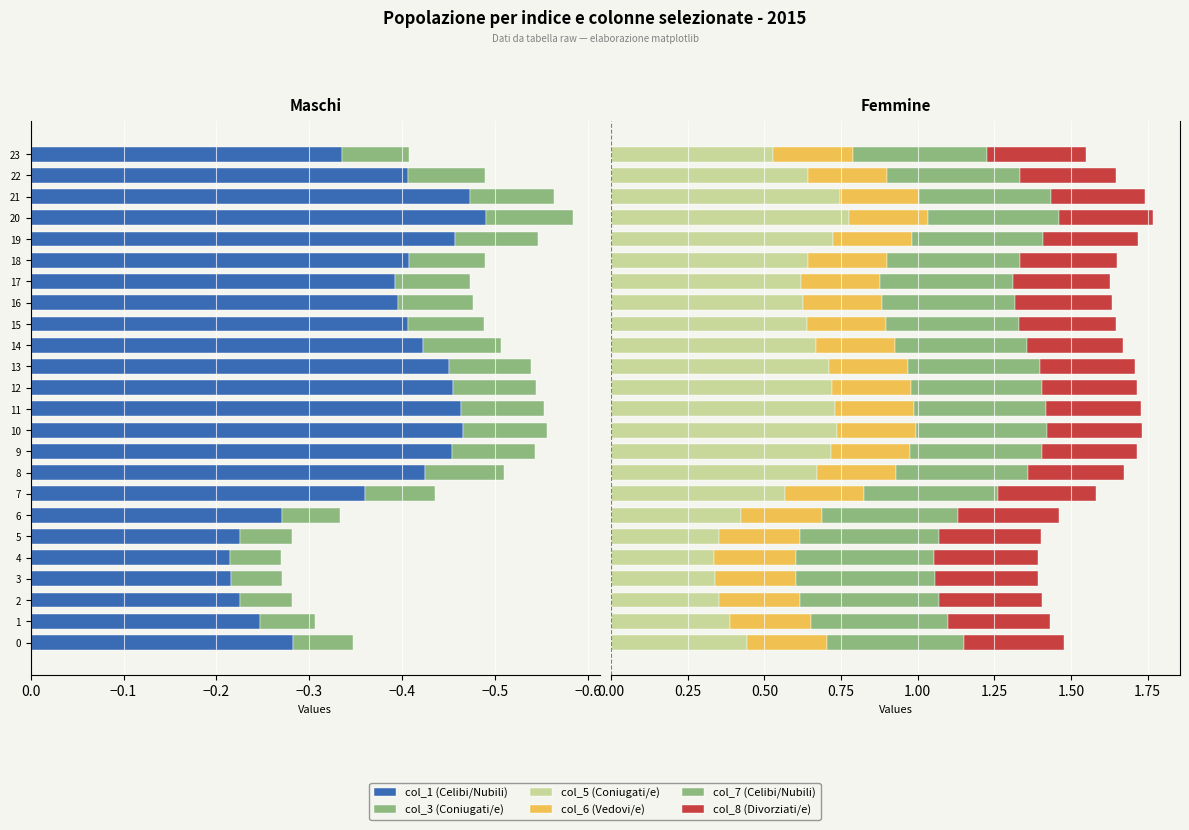

What is the label of the 2nd bar from the right?

22